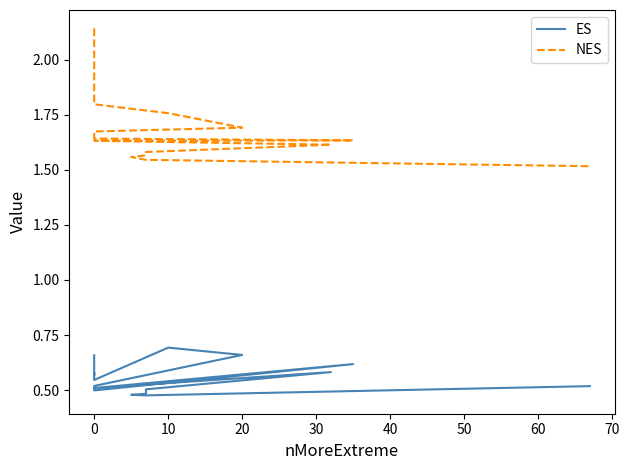

The value of NES at 0 is 2.5. True or false?

False